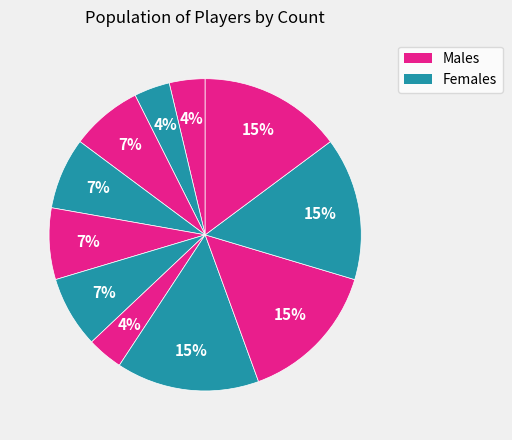

Count the number of slices in the pie.

11